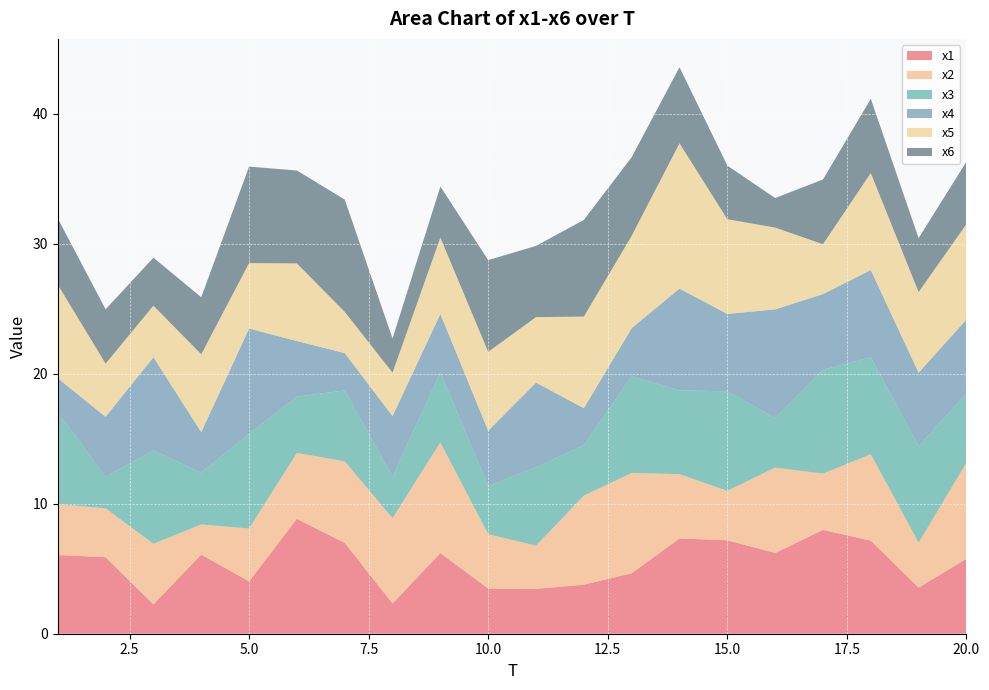

Reading right to left, list all the values displayed in this chart.

x1: 20=5.8	19=3.5	18=7.2	17=8.0	16=6.2	15=7.2	14=7.3	13=4.7	12=3.8	11=3.4	10=3.5	9=6.2	8=2.3	7=7.0	6=8.8	5=4.0	4=6.1	3=2.3	2=5.9	1=6.1
x2: 20=7.4	19=3.5	18=6.6	17=4.3	16=6.6	15=3.8	14=4.9	13=7.7	12=6.9	11=3.3	10=4.2	9=8.5	8=6.6	7=6.3	6=5.1	5=4.1	4=2.3	3=4.7	2=3.8	1=3.9
x3: 20=5.4	19=7.4	18=7.5	17=8.0	16=3.8	15=7.7	14=6.5	13=7.4	12=3.9	11=6.0	10=3.7	9=5.4	8=3.2	7=5.5	6=4.3	5=7.3	4=4.0	3=7.2	2=2.4	1=7.1
x4: 20=5.7	19=5.7	18=6.7	17=5.8	16=8.4	15=6.0	14=7.8	13=3.7	12=2.8	11=6.5	10=4.2	9=4.5	8=4.7	7=2.9	6=4.3	5=8.1	4=3.1	3=7.2	2=4.6	1=2.6
x5: 20=7.3	19=6.2	18=7.5	17=3.8	16=6.3	15=7.3	14=11.2	13=7.1	12=7.1	11=5.0	10=6.1	9=5.9	8=3.3	7=3.2	6=6.0	5=5.0	4=6.0	3=4.0	2=4.1	1=7.2
x6: 20=4.8	19=4.1	18=5.7	17=5.0	16=2.3	15=4.1	14=5.9	13=6.1	12=7.4	11=5.5	10=7.1	9=3.9	8=2.6	7=8.6	6=7.1	5=7.4	4=4.4	3=3.7	2=4.2	1=5.1